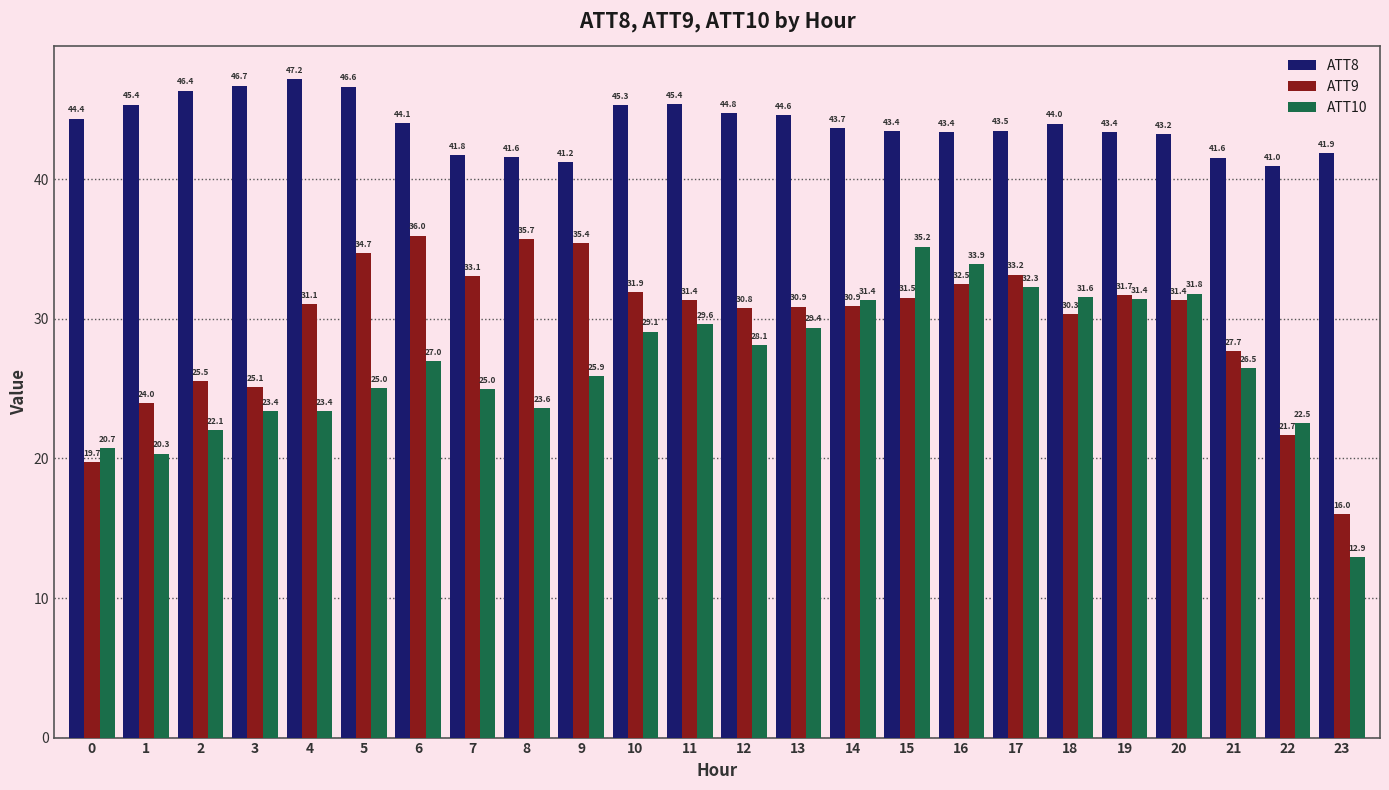

Between 7 and 13, which series saw the biggest shift?

ATT10